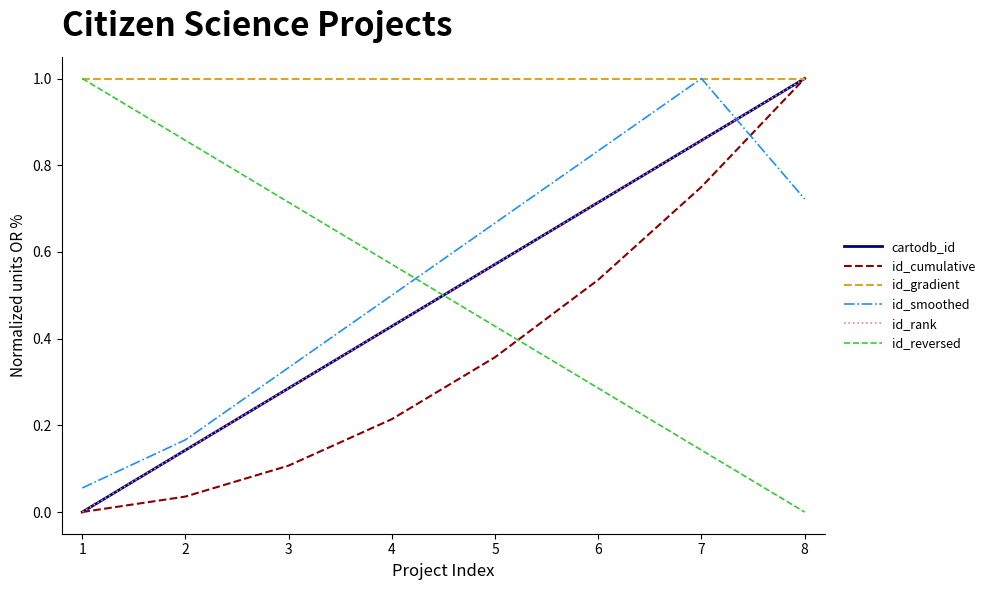

Rank the series at 2 from highest to lowest value.

id_gradient, id_reversed, id_smoothed, cartodb_id, id_rank, id_cumulative